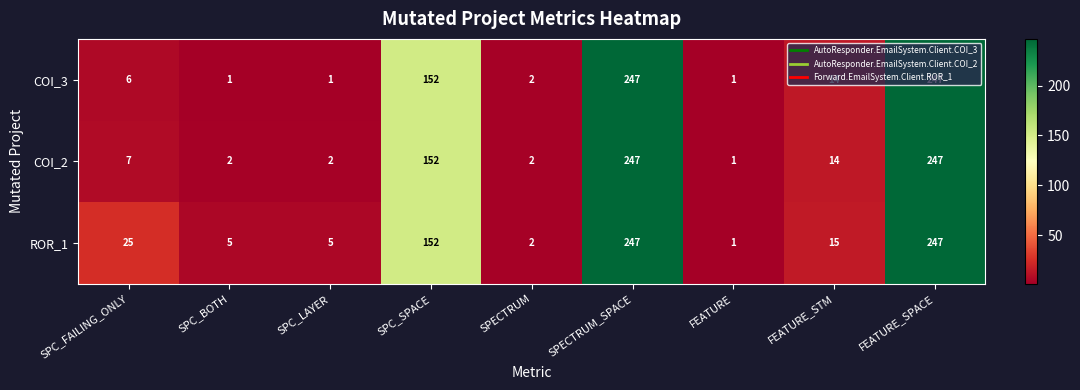

At SPC_BOTH, list the series in order from largest to smallest.

ROR_1, COI_2, COI_3